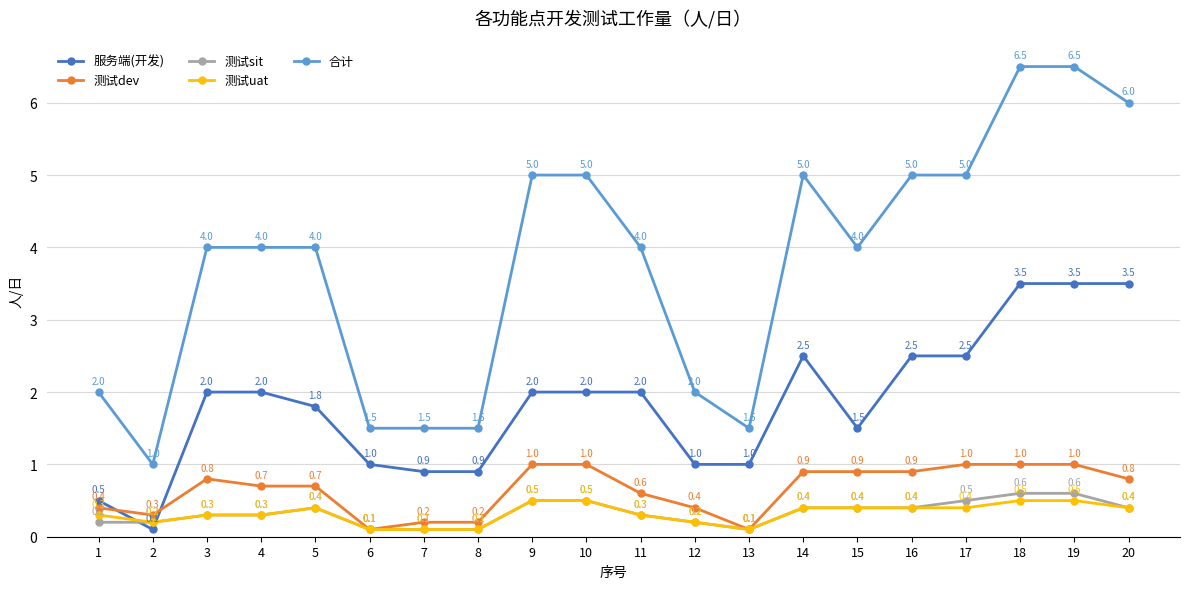

Is the value of 服务端(开发) at 14 greater than the value of 测试sit at 17?

Yes